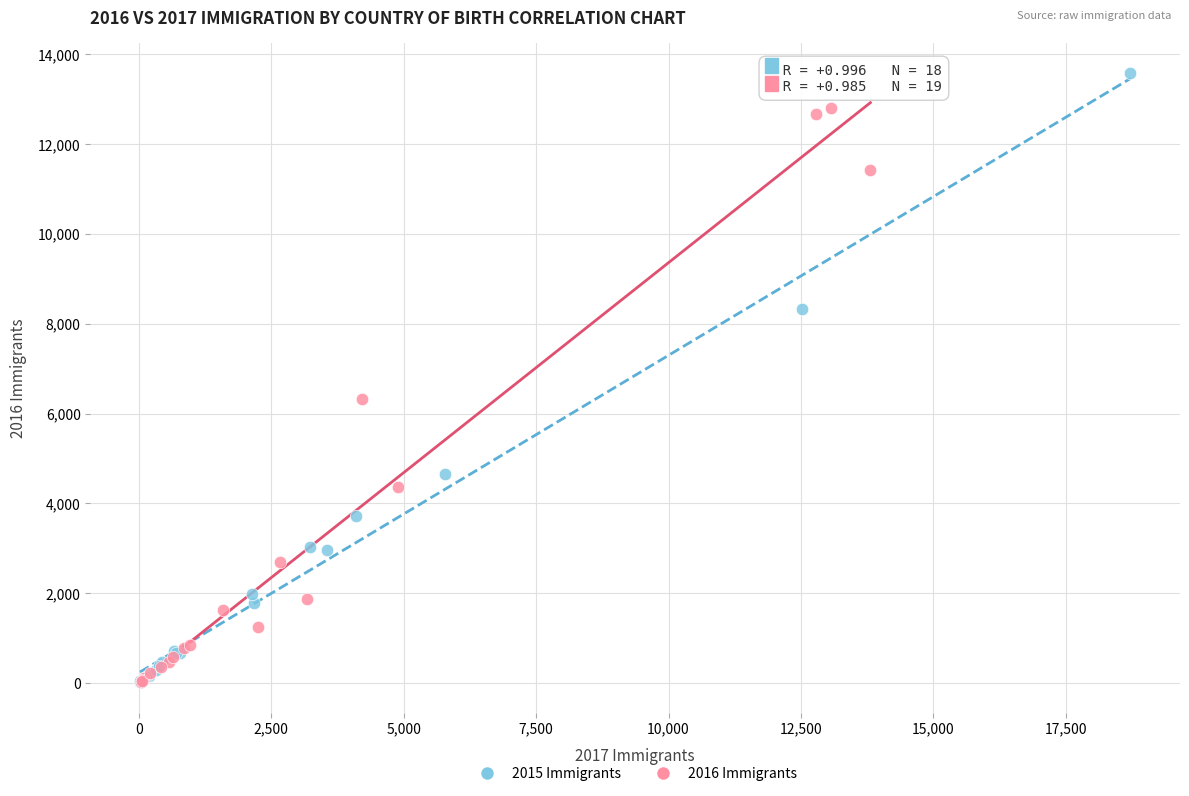

Which series reaches the maximum Y coordinate?

2015 Immigrants